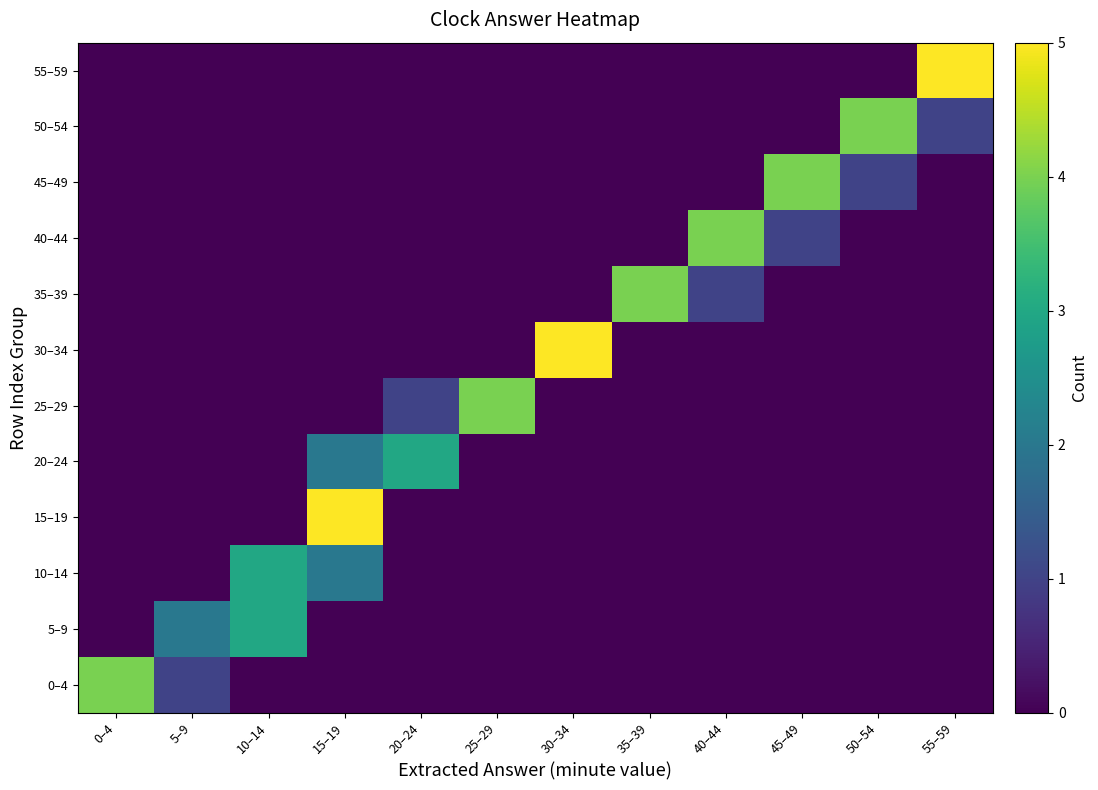

What is the total value across all series at 15–19?

9